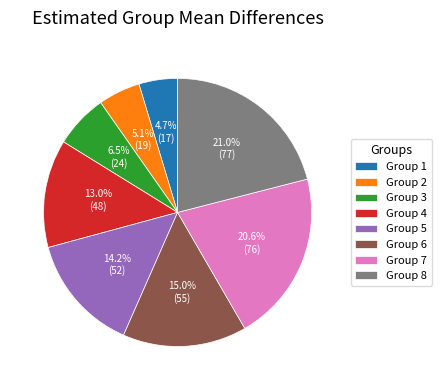

Between Group 1 and Group 7, which is larger?

Group 7